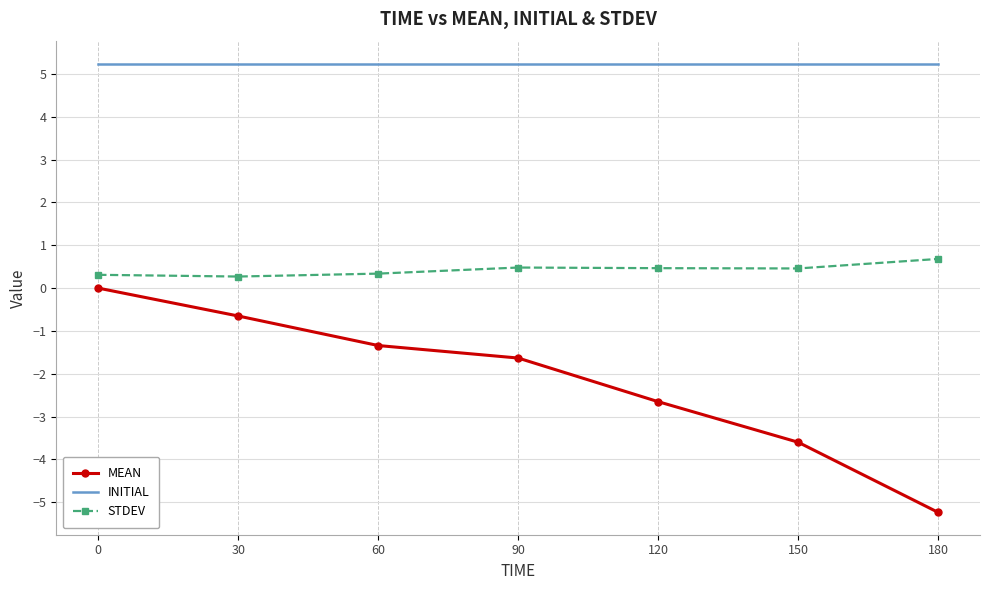

True or false: INITIAL and MEAN intersect in this chart.

False